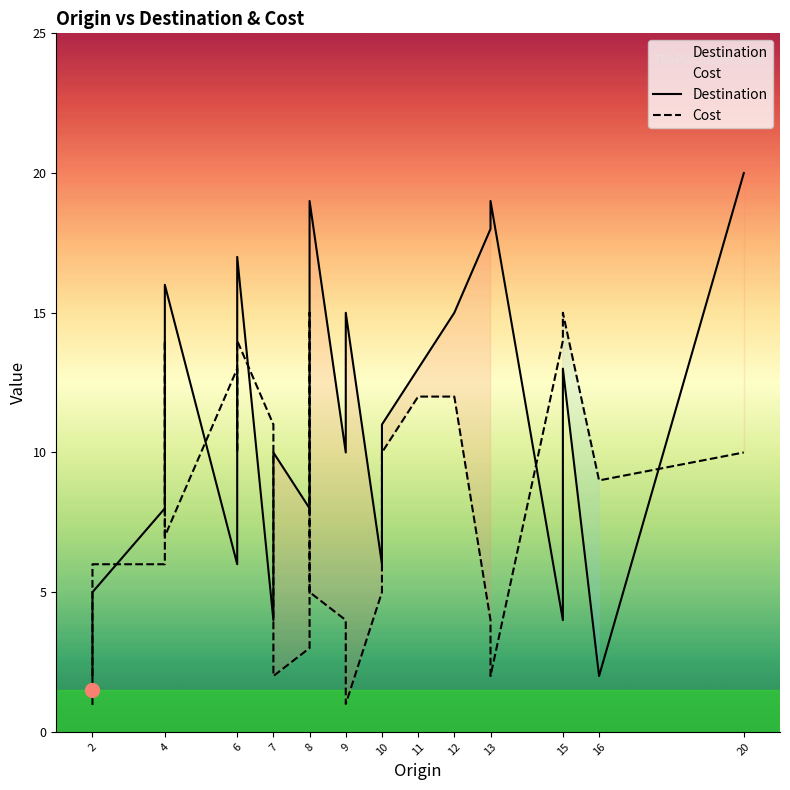

How many lines are shown in the chart?

2